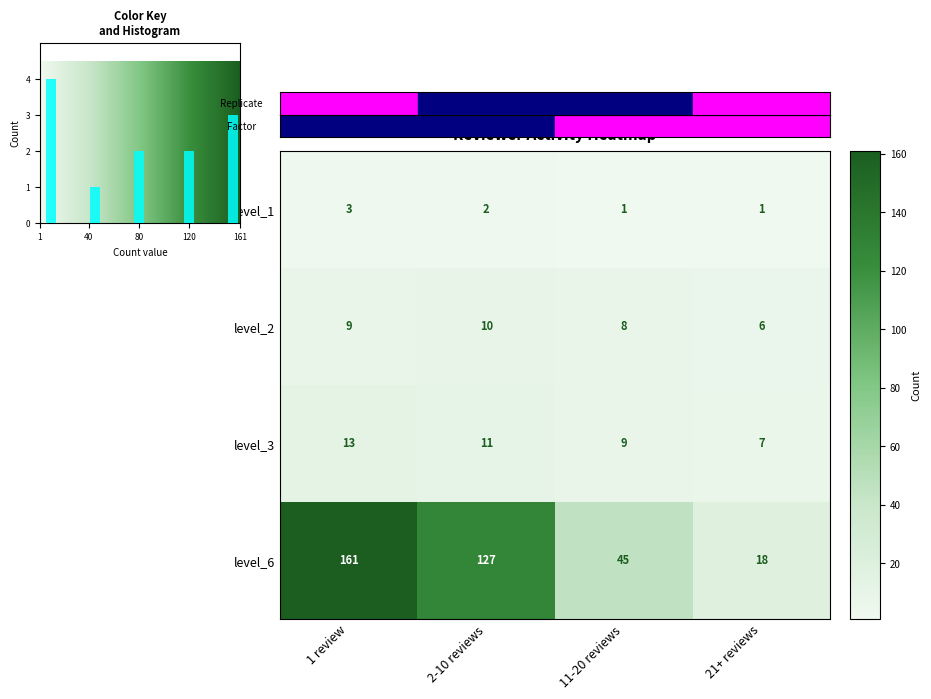

At which label does level_6 reach its peak?

1 review